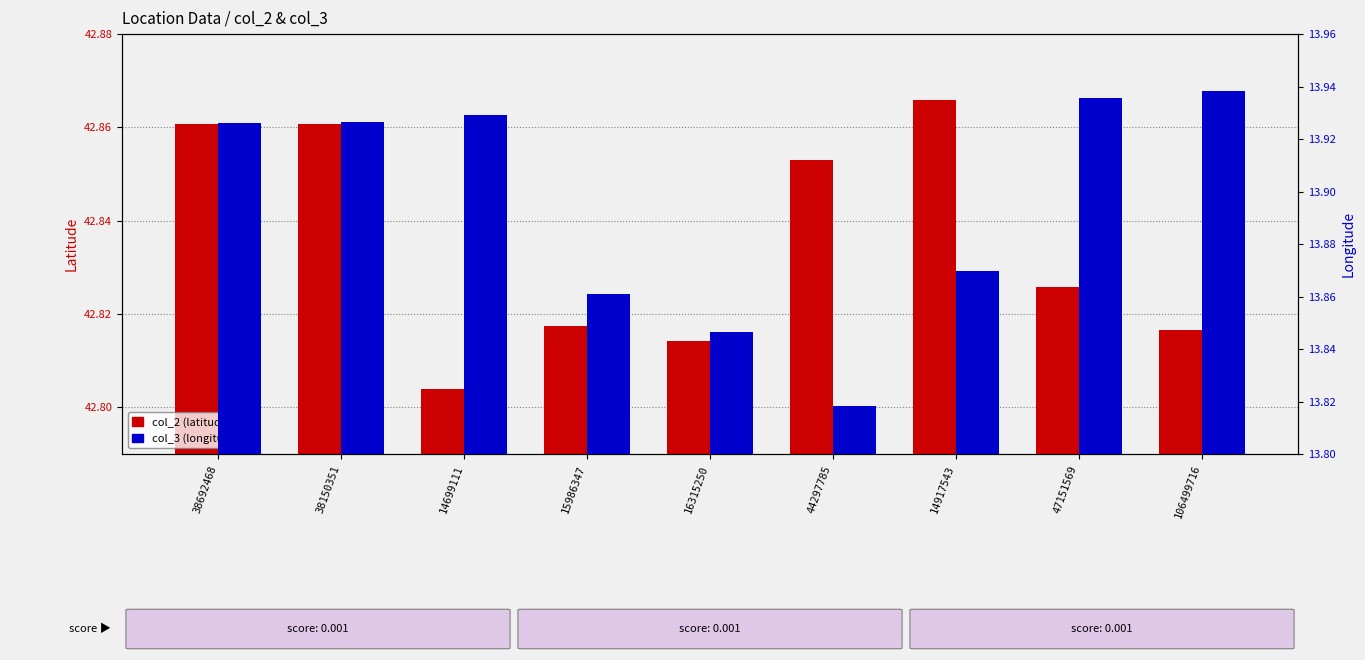

What is the total value across all series at 14699111?

56.7